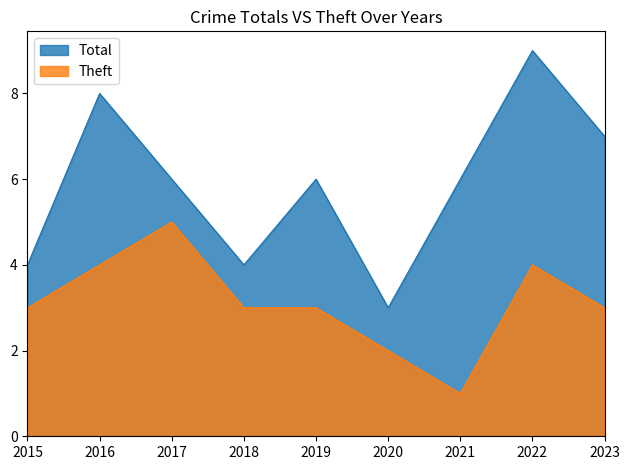

Reading left to right, extract all data points from this chart.

Total: 4	8	6	4	6	3	6	9	7
Theft: 3	4	5	3	3	2	1	4	3